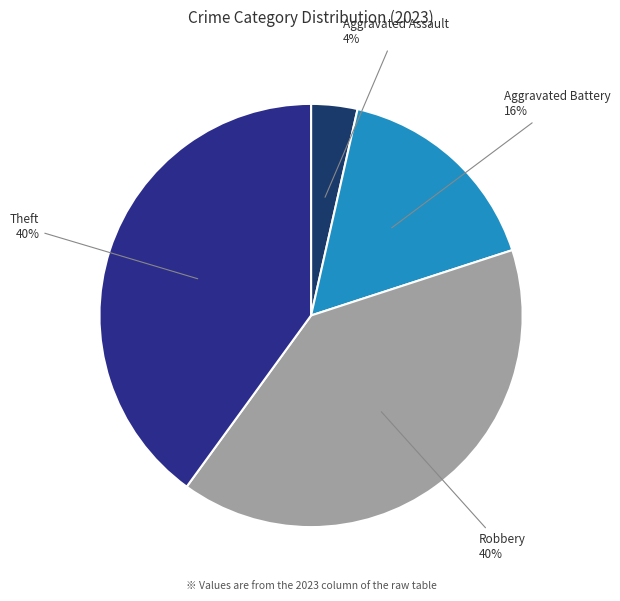

Is the sum of Theft and Aggravated Battery greater than half?

Yes